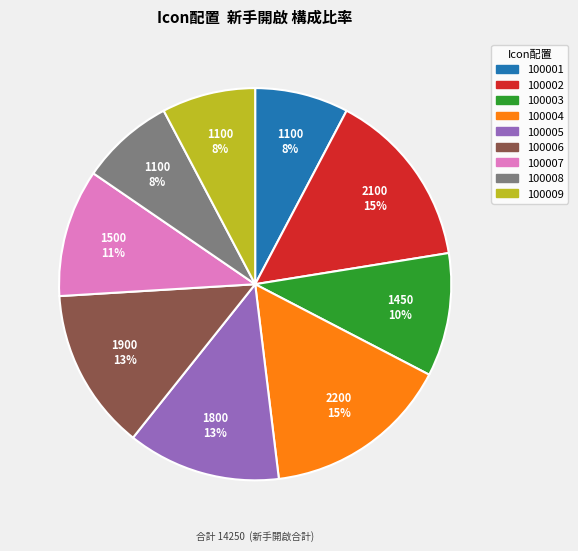

True or false: 100006 accounts for 23% of the total.

False